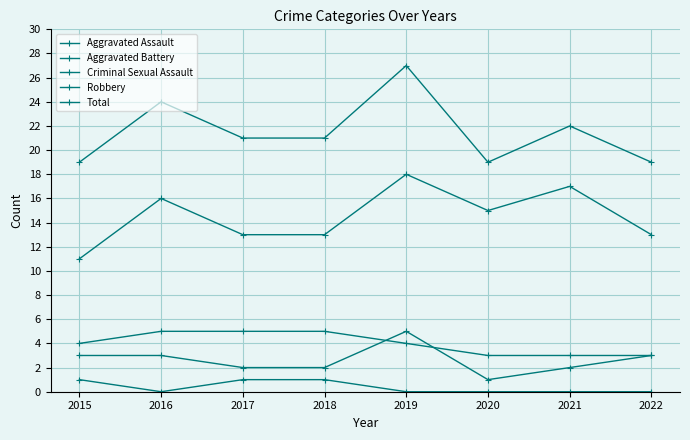

True or false: Total and Aggravated Battery intersect in this chart.

False